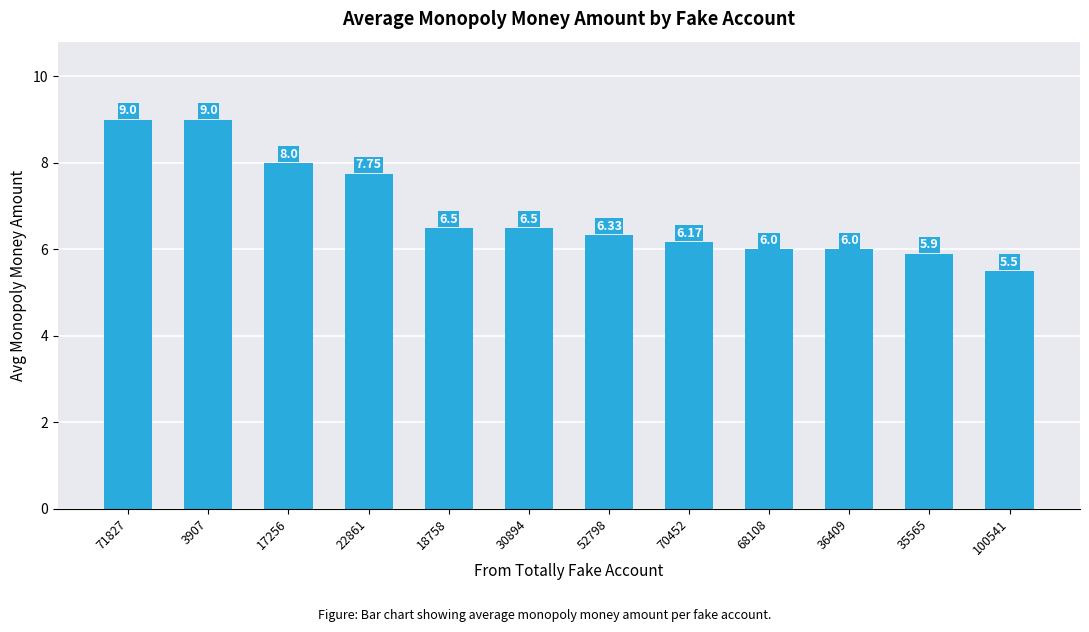

What is the difference between the second highest and second lowest values?

3.1